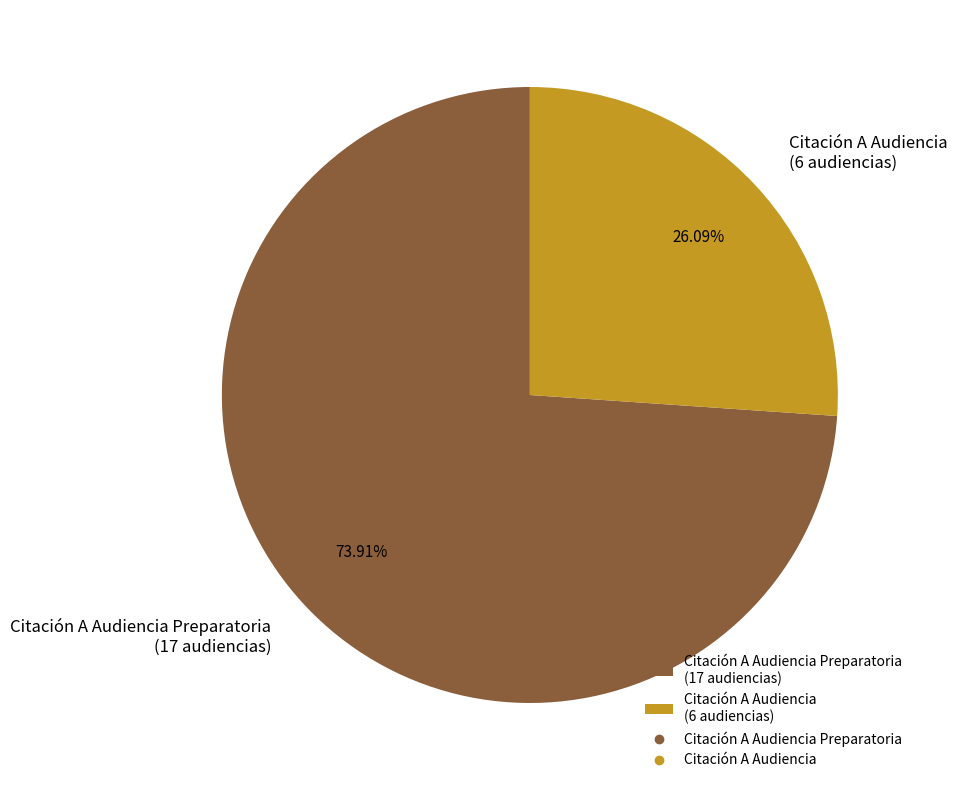

Approximately how many times larger is the value at Citación A Audiencia (6 audiencias) compared to Citación A Audiencia Preparatoria (17 audiencias)?

0.4